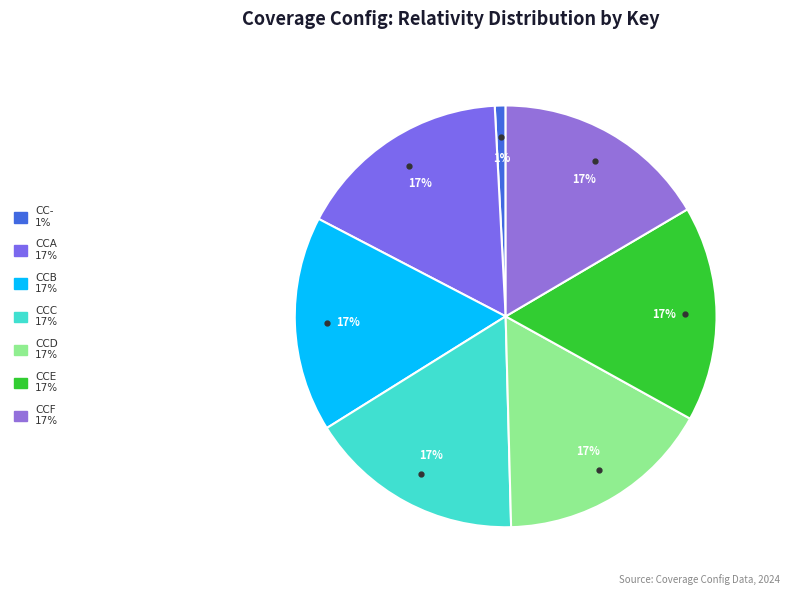

Count the number of slices in the pie.

7